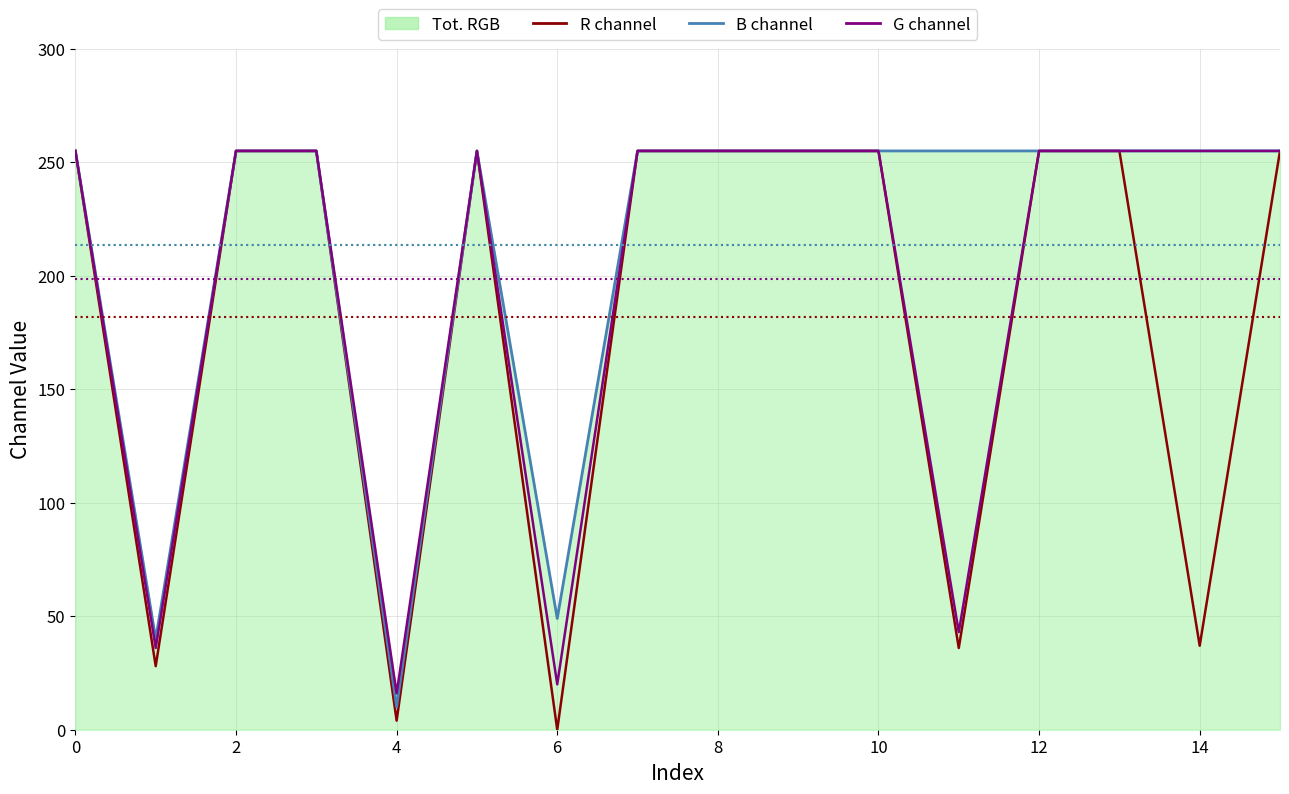

Which series has the largest range (max minus min)?

R channel